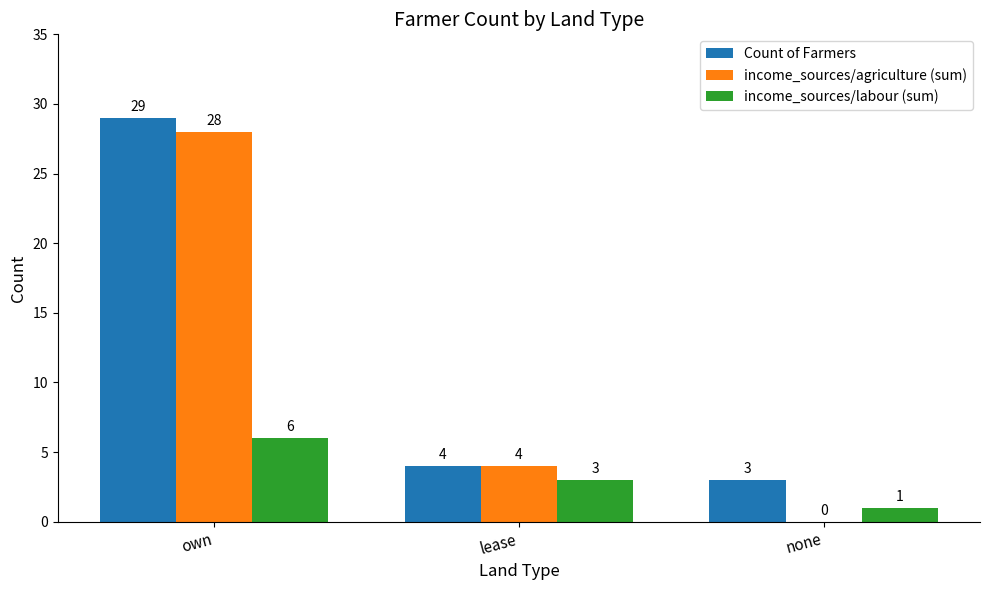

What value does the income_sources/labour (sum) series have at none?

1